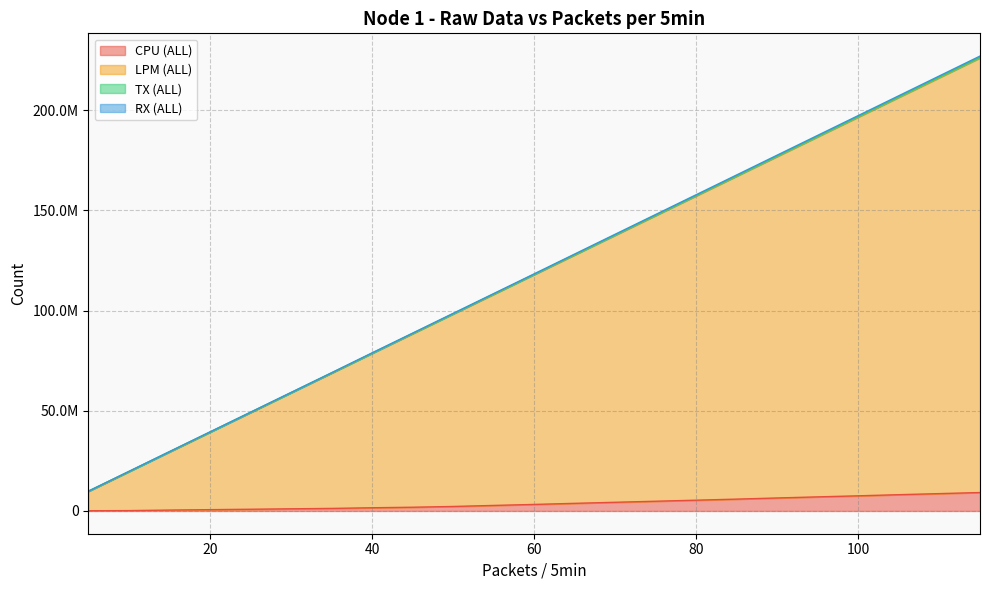

Which series has the largest range (max minus min)?

TX (ALL)